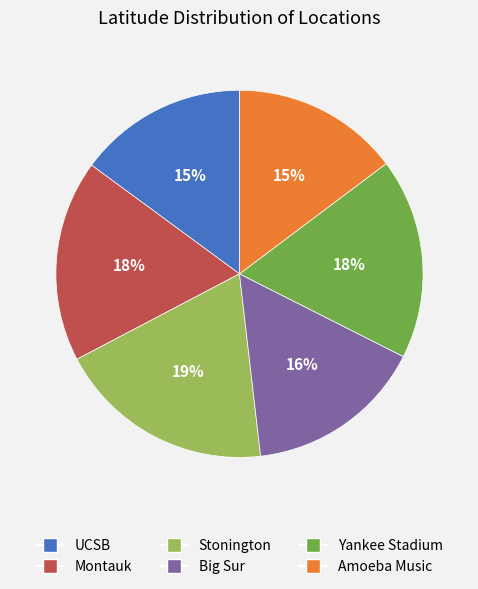

Is there a majority slice in this chart?

No